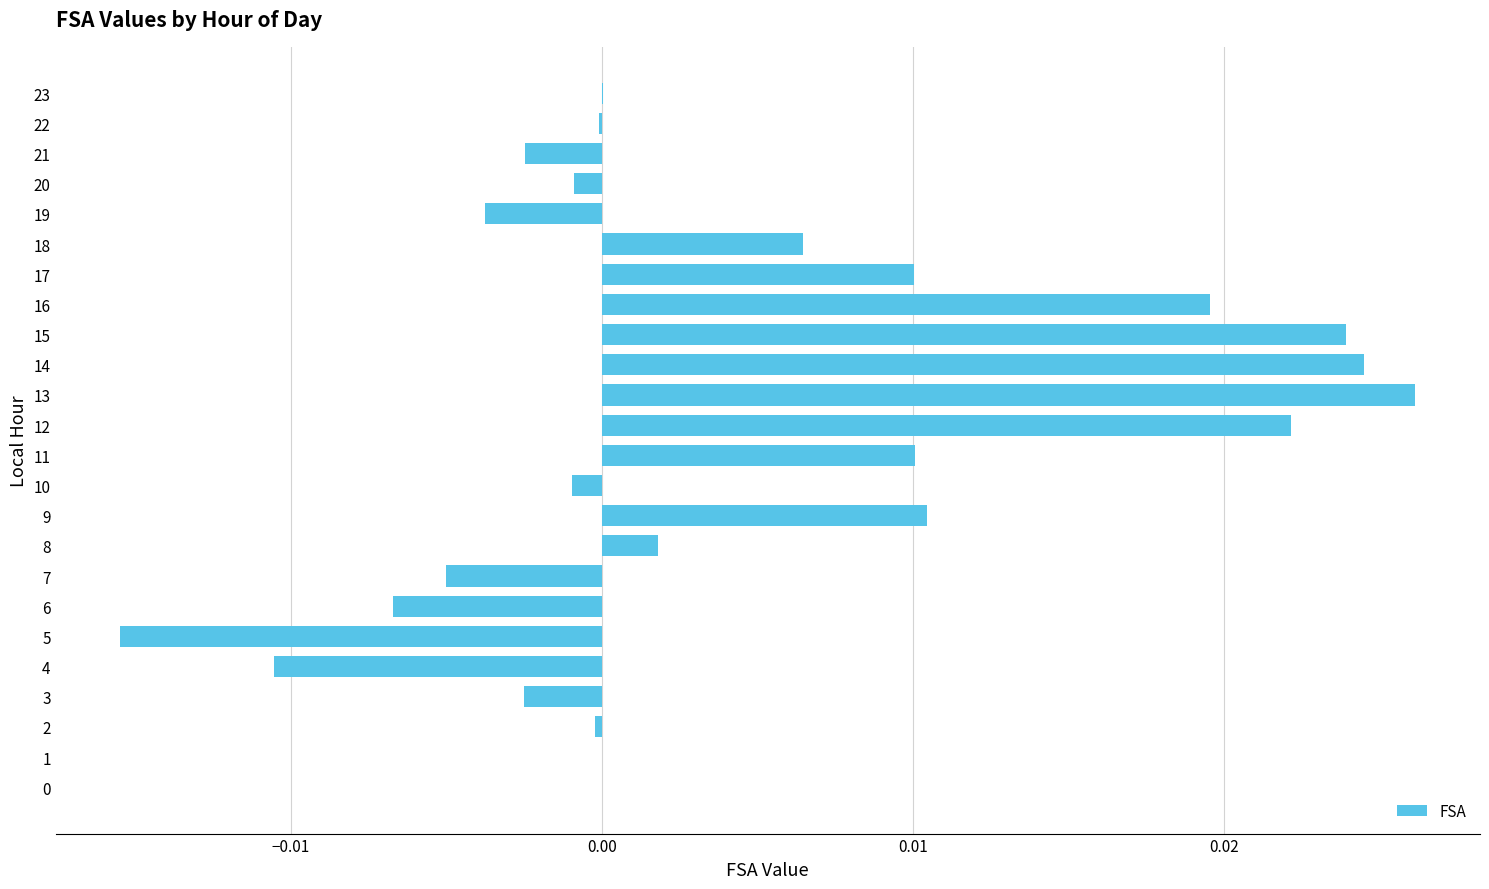

True or false: the data shows 0.0 at 11.

True